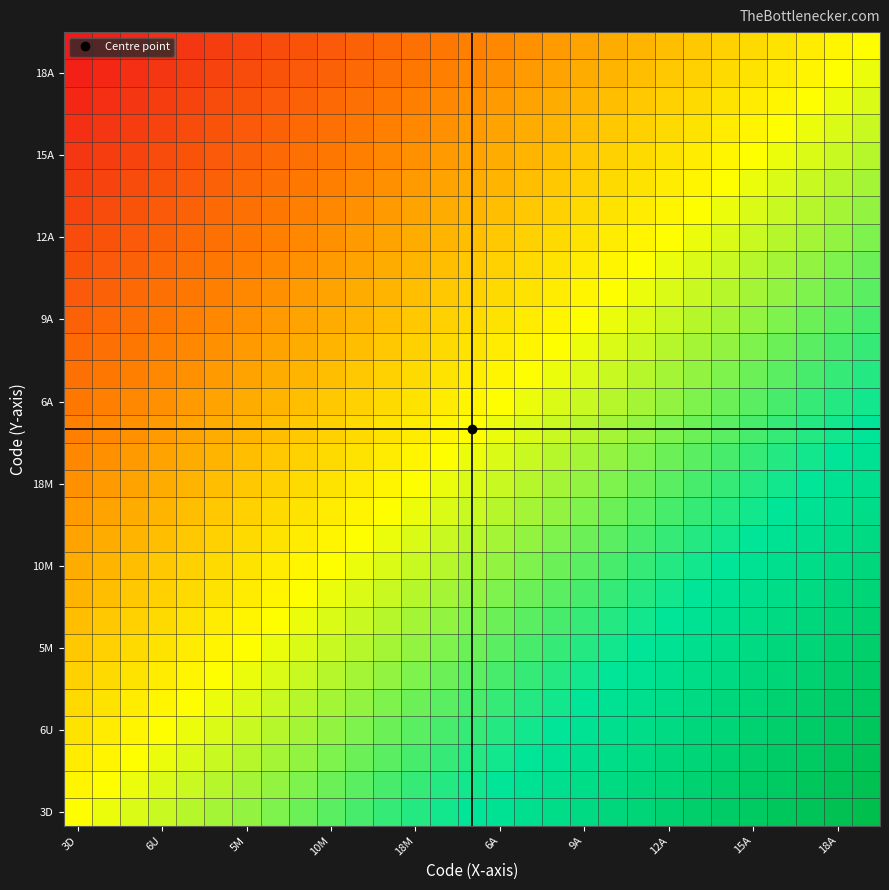

At how many categories does at least one series exceed 0?

29